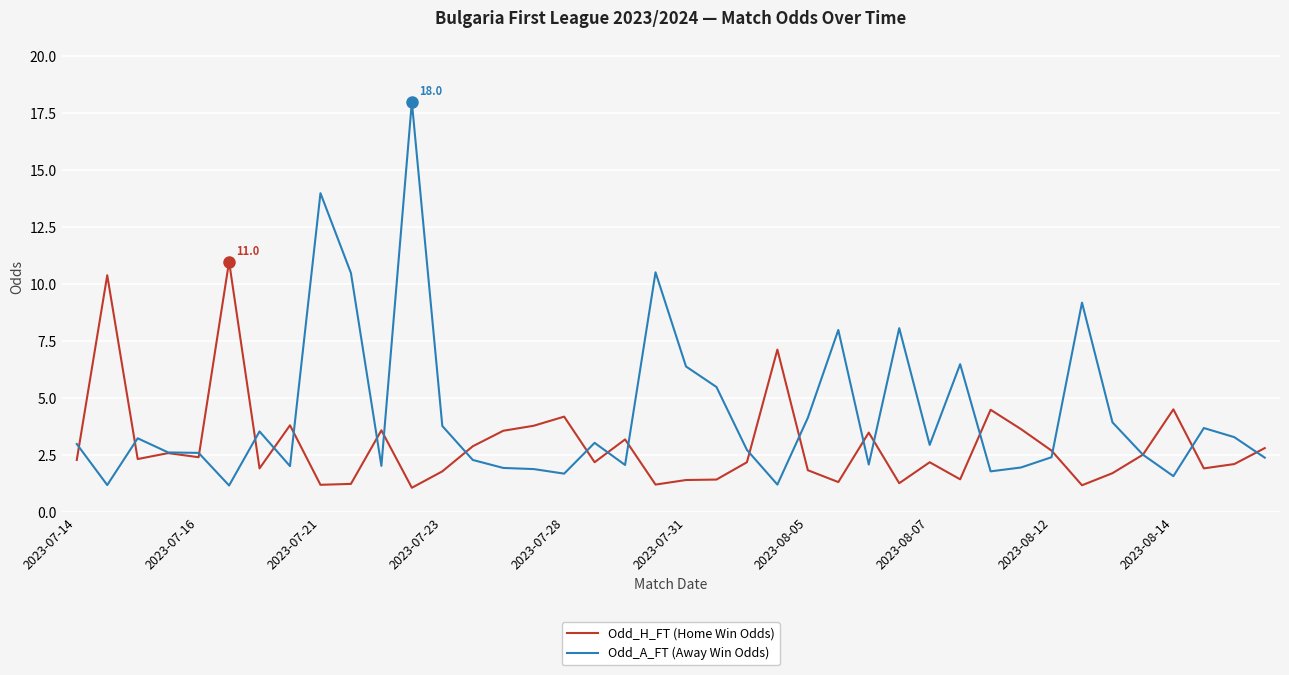

What is the maximum value for Odd_A_FT (Away Win Odds)?

18.0